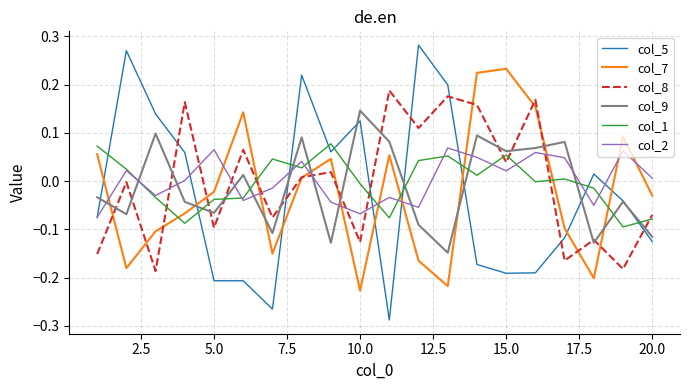

Which series ends up on top after the final intersection of col_5 and col_7?

col_7